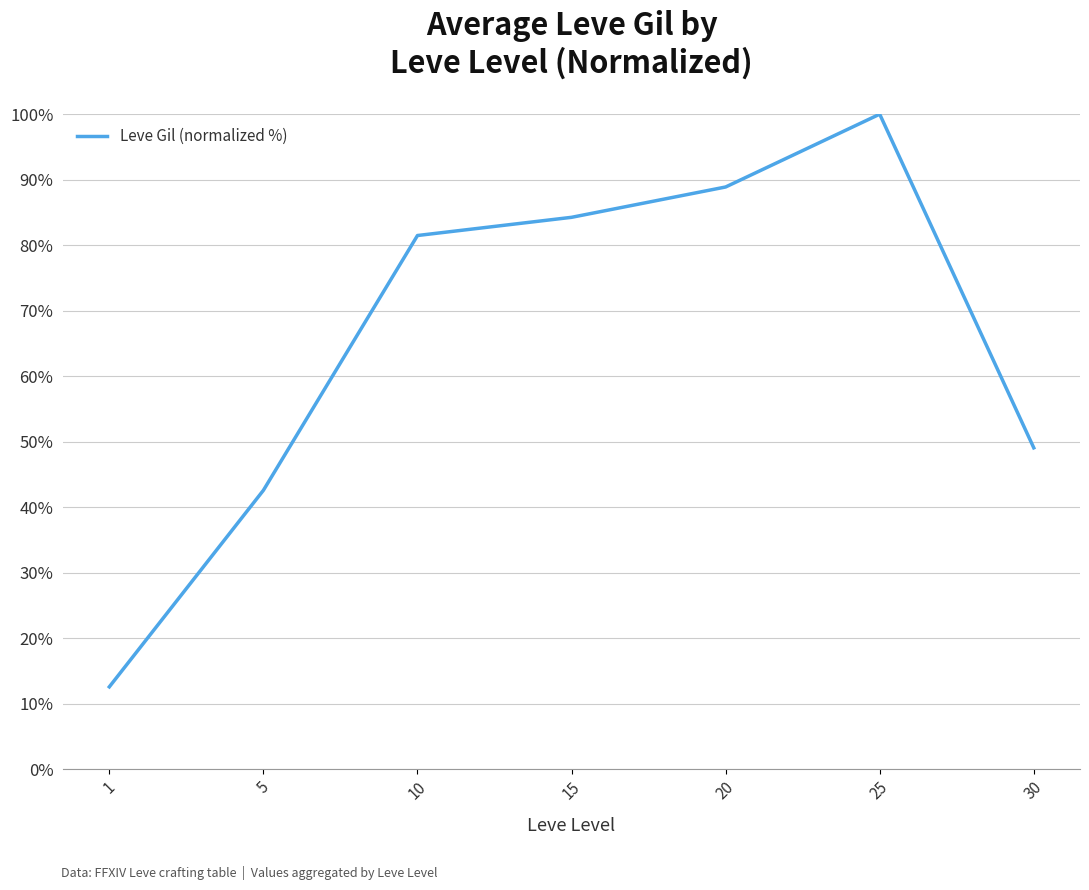

Rank the categories by value from highest to lowest.

25, 20, 15, 10, 30, 5, 1